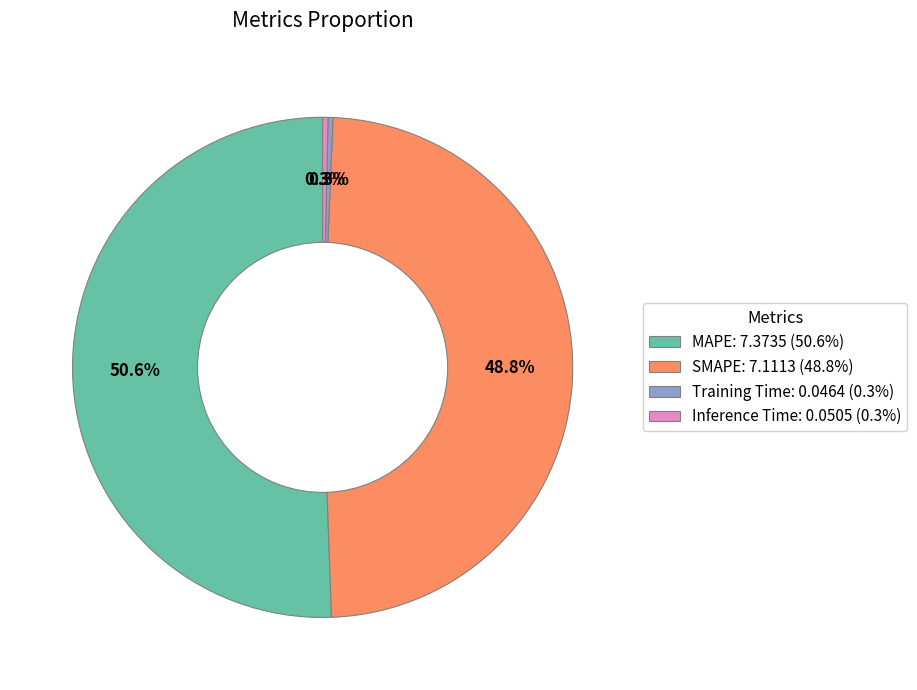

Is it true that SMAPE is 49% of the pie?

True